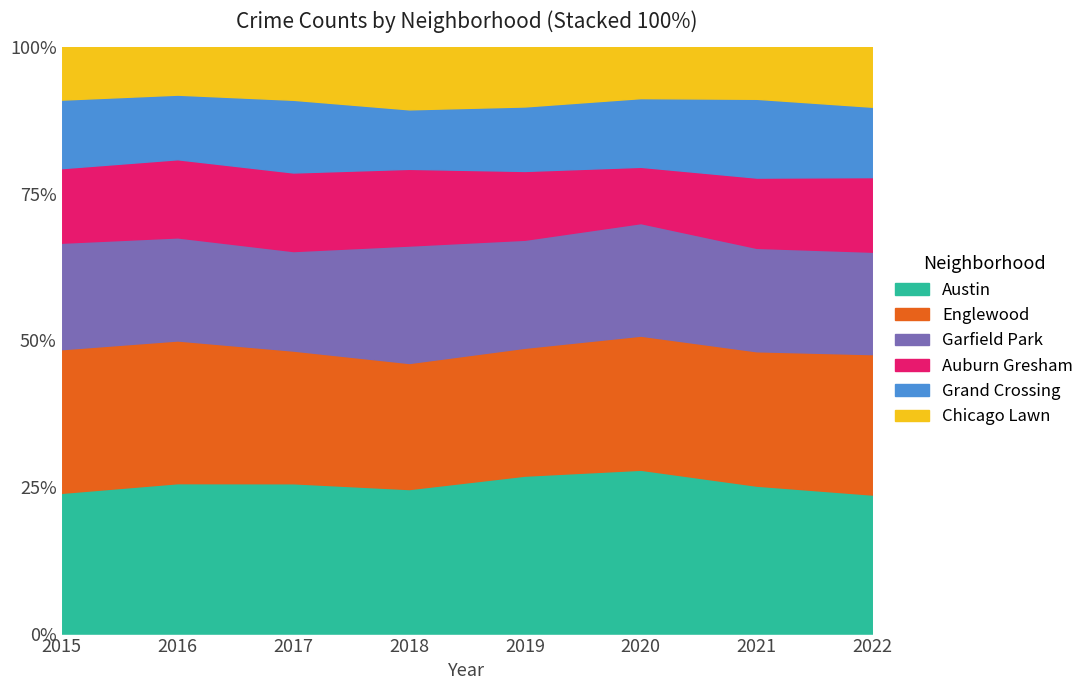

Reading left to right, list all the values displayed in this chart.

Austin: 2015=493	2016=645	2017=639	2018=571	2019=588	2020=594	2021=535	2022=494
Englewood: 2015=503	2016=612	2017=564	2018=498	2019=476	2020=486	2021=486	2022=499
Garfield Park: 2015=373	2016=442	2017=423	2018=464	2019=402	2020=408	2021=374	2022=364
Auburn Gresham: 2015=261	2016=335	2017=334	2018=303	2019=256	2020=204	2021=254	2022=265
Grand Crossing: 2015=240	2016=277	2017=309	2018=235	2019=240	2020=249	2021=285	2022=250
Chicago Lawn: 2015=184	2016=204	2017=224	2018=246	2019=221	2020=185	2021=187	2022=212